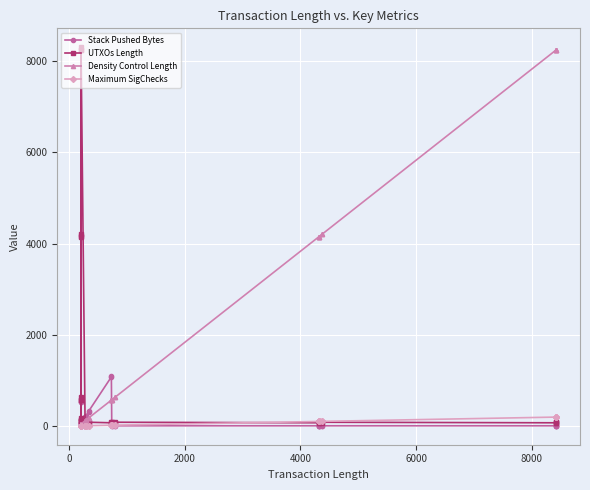

What are all the series names shown in the legend?

Stack Pushed Bytes, UTXOs Length, Density Control Length, Maximum SigChecks